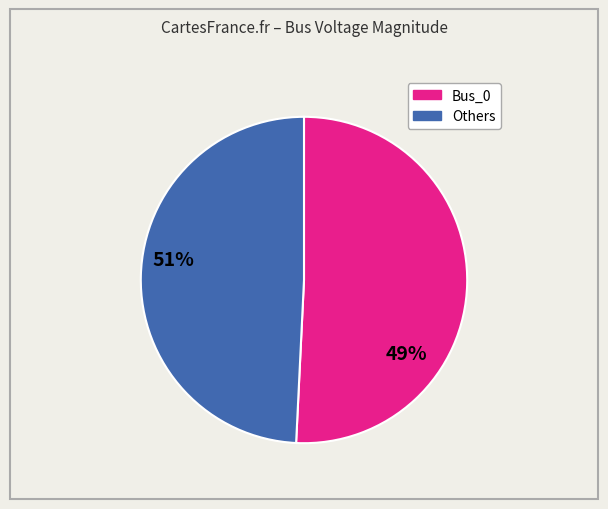

Count the number of slices in the pie.

2